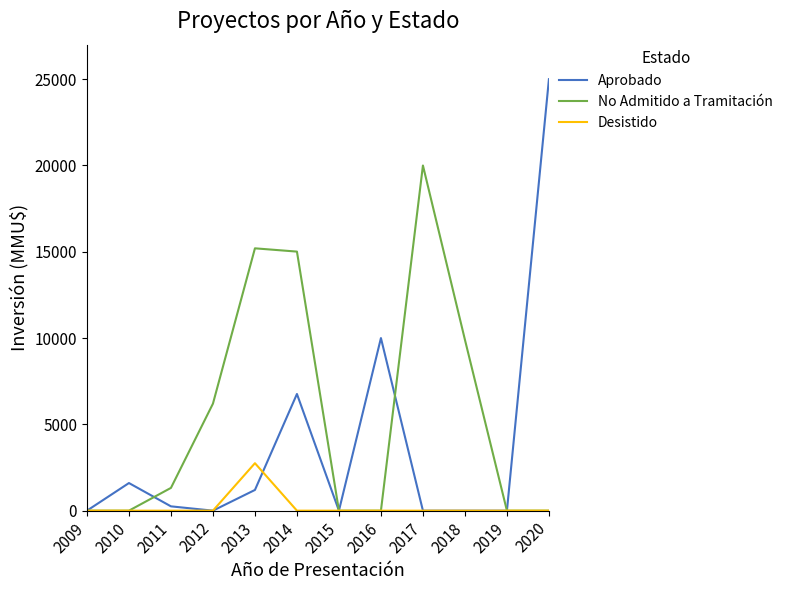

True or false: No Admitido a Tramitación has a value of 0 at 2010.

True